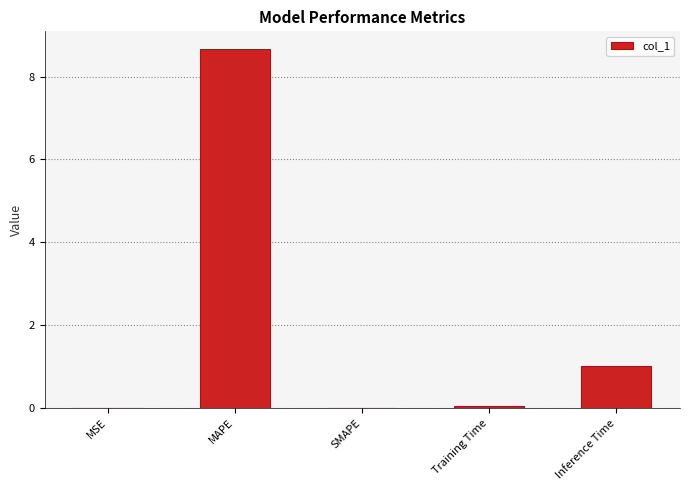

What is the change in value from MSE to Inference Time?

+1.0